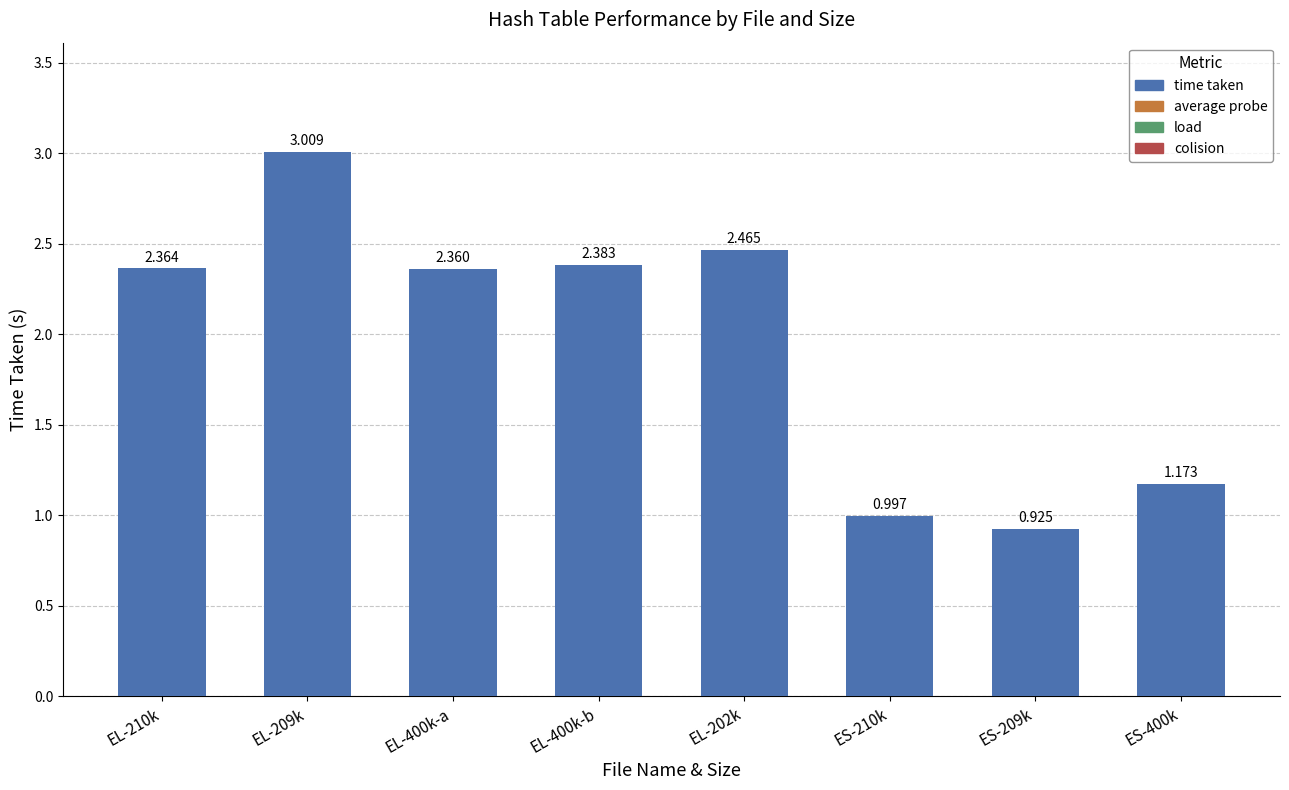

Which label corresponds to the largest value in the chart?

EL-209k